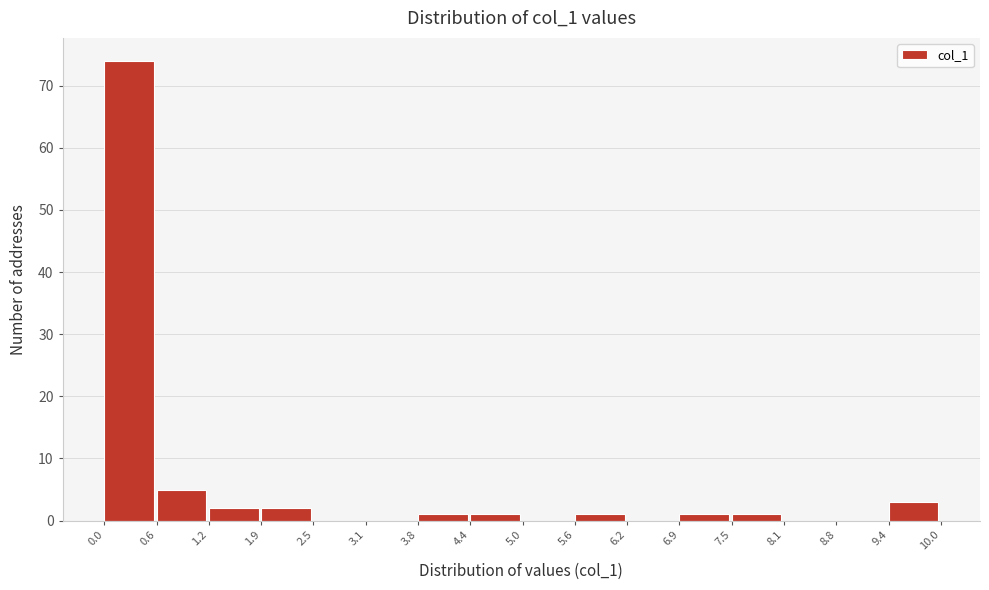

How tall is the bar that spans 9.4 to 10.0 on the x-axis? The values are not printed on the chart, so give them approximately, as read against the axis.

3